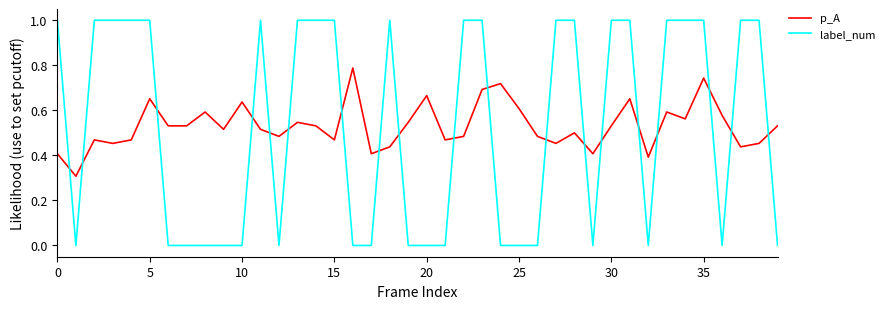

Is this an area chart (filled region under the line)?

No